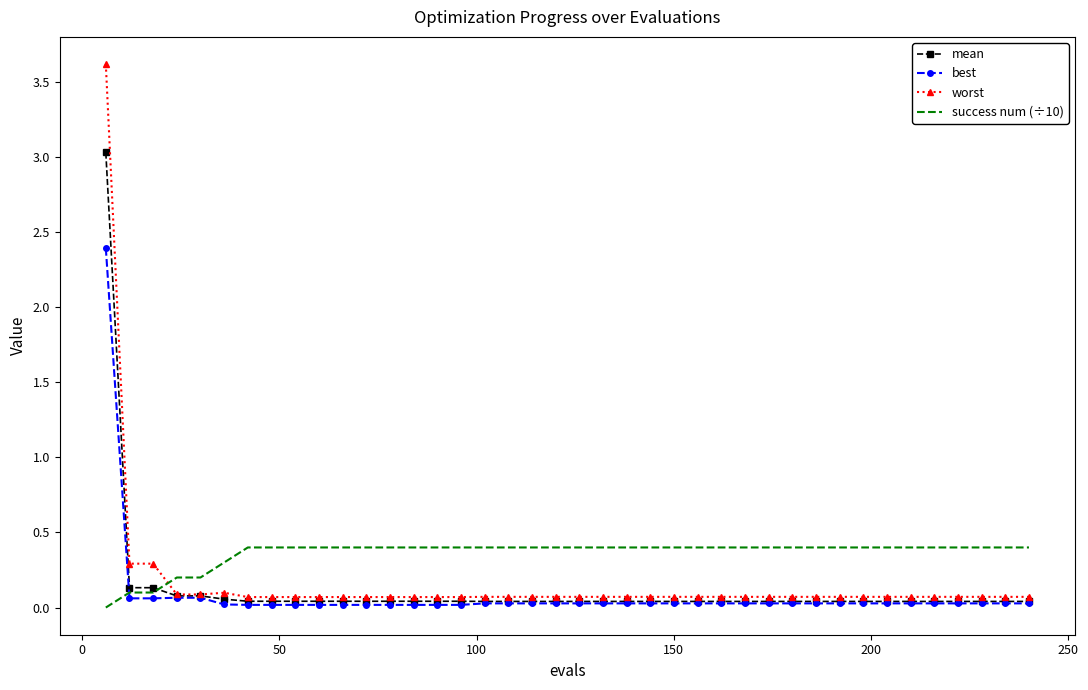

What is the highest value of the best series?

2.4